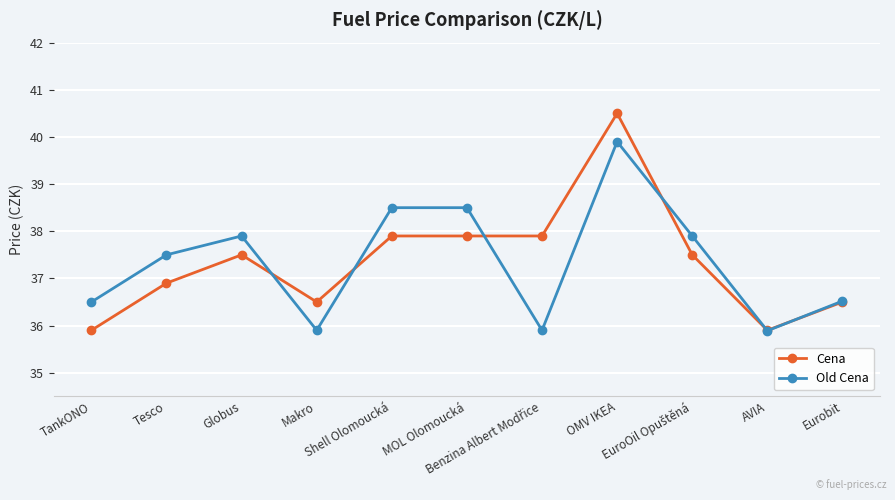

Is it true that Cena equals 26.3 at OMV IKEA?

False